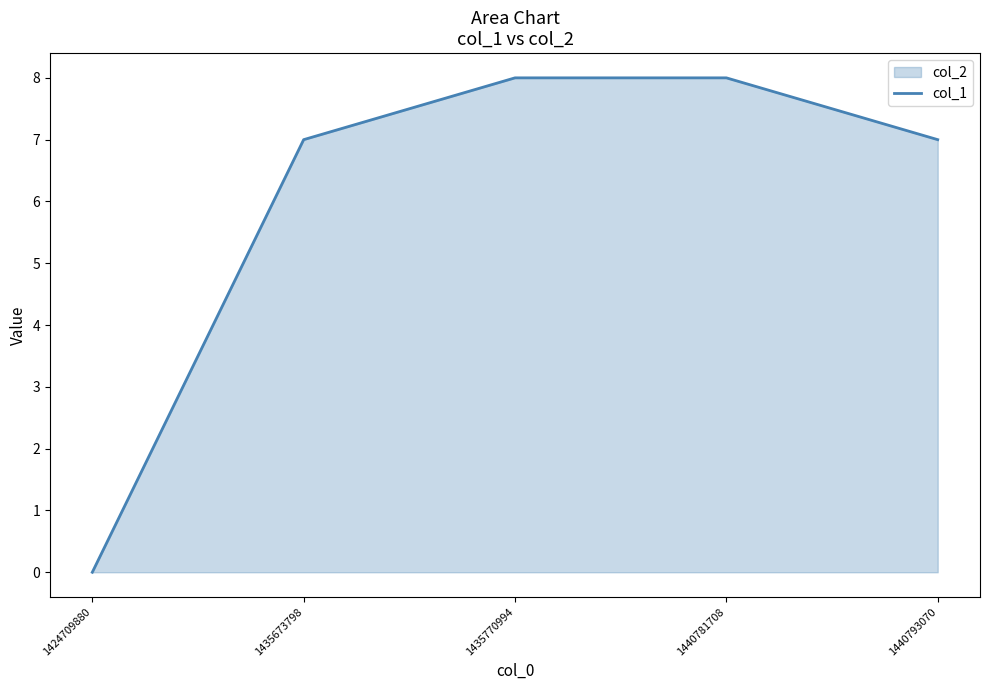

Does the chart have visible grid lines?

No